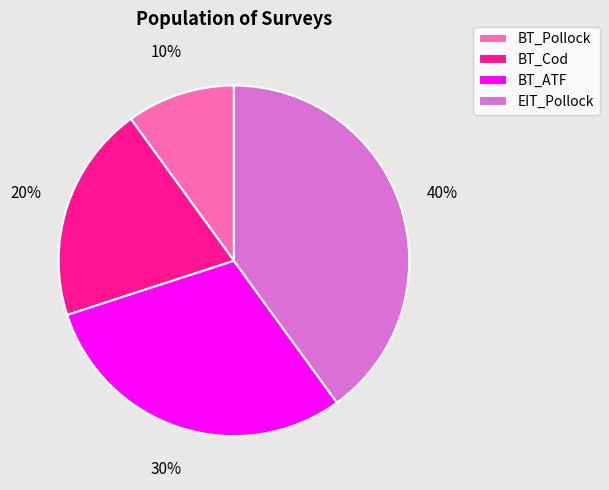

Which category has the smallest portion of the pie?

BT_Pollock